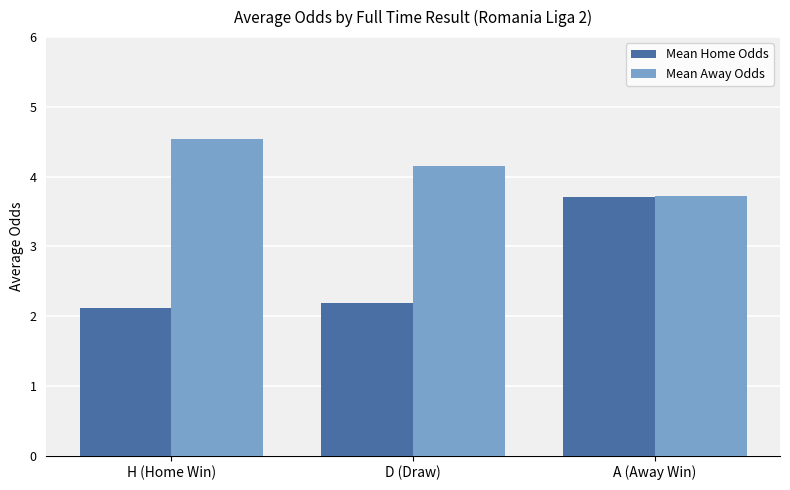

What position from the left is A (Away Win)?

3